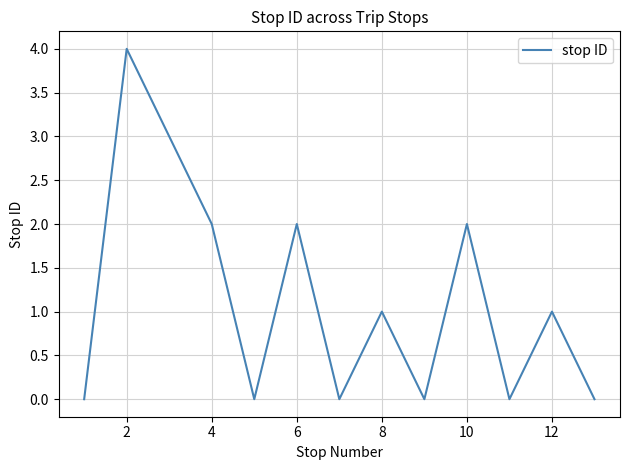

Reading right to left, extract all data points from this chart.

0	1	0	2	0	1	0	2	0	2	3	4	0